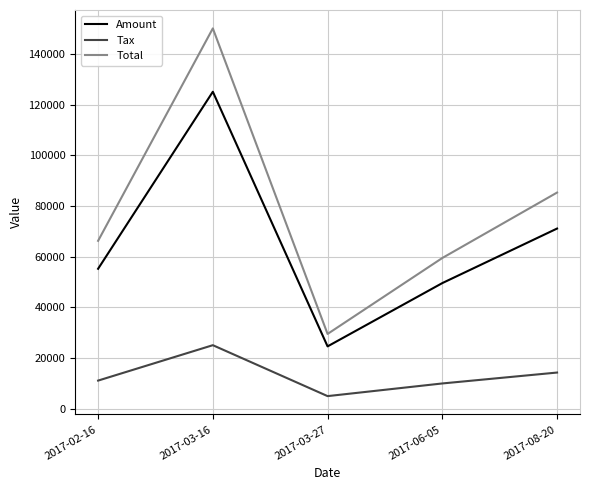

How many interior local peaks does the Total series have?

1